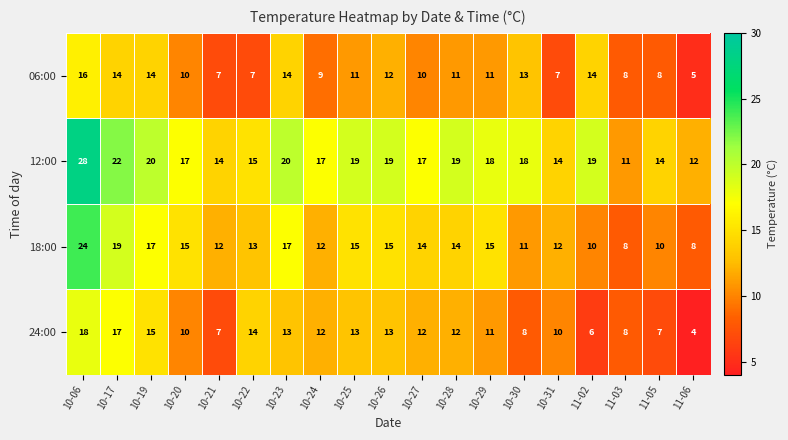

Where does the 12:00 series first go above 18?

10-06